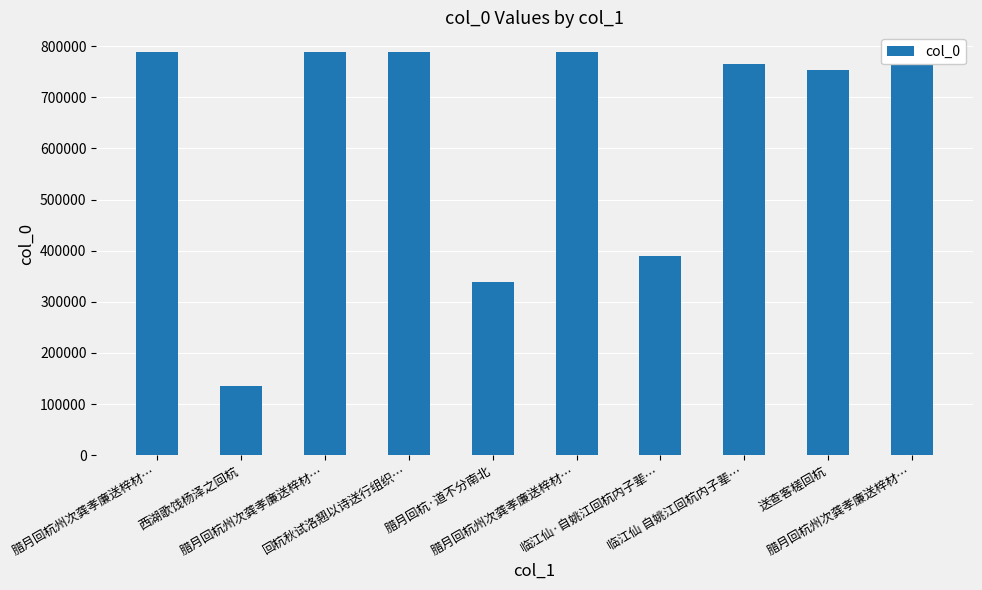

What is the difference between the values at 临江仙 自姚江回杭内子辈… and 西湖歌饯杨泽之回杭?

629076